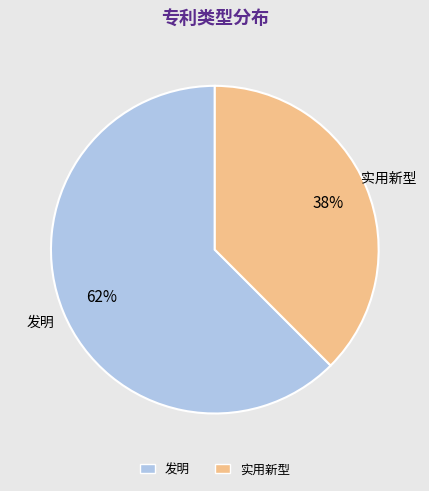

Between 实用新型 and 发明, which is larger?

发明